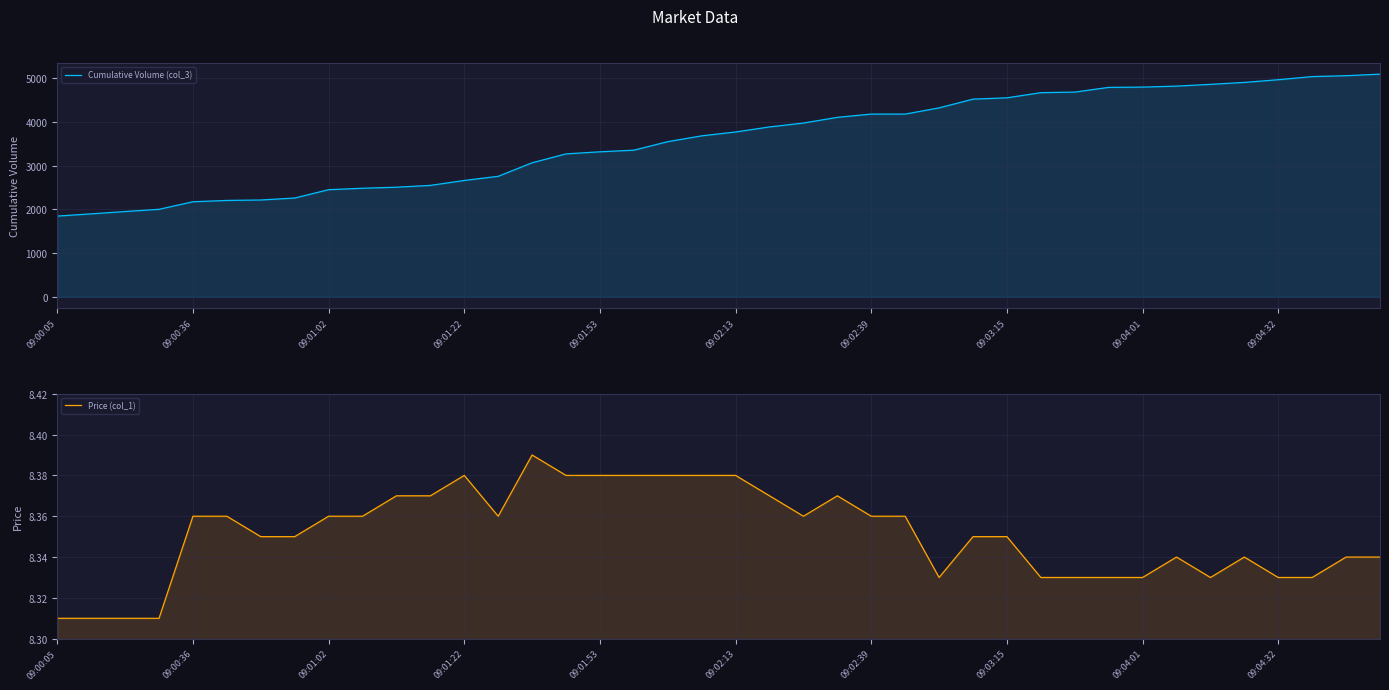

What is the difference between the Cumulative Volume (col_3) values at 09:01:02 and 38?

3108.0